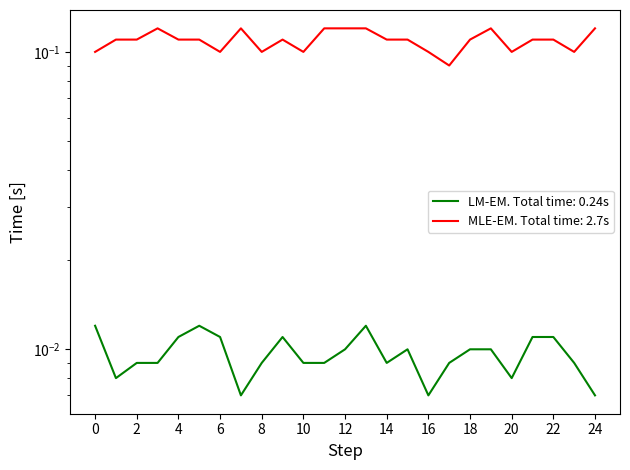

The value of Narges at 2 is 0.1. True or false?

False